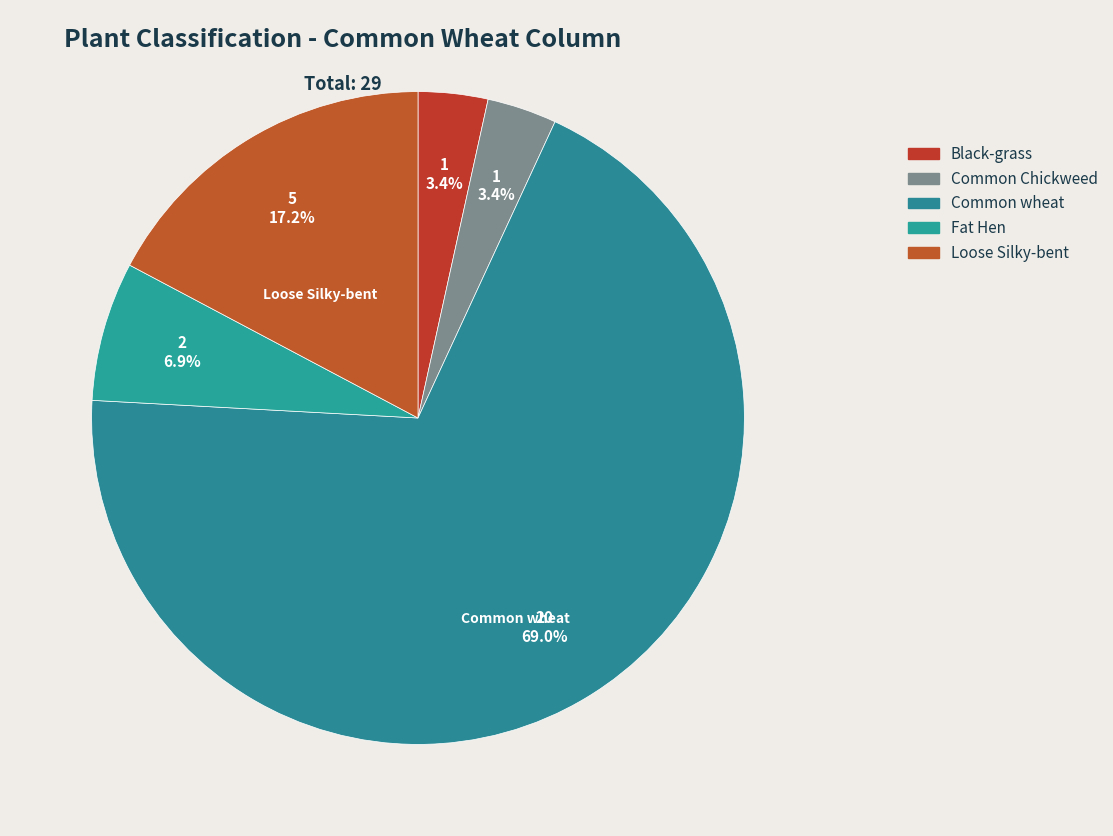

How many slices are in this pie chart?

5